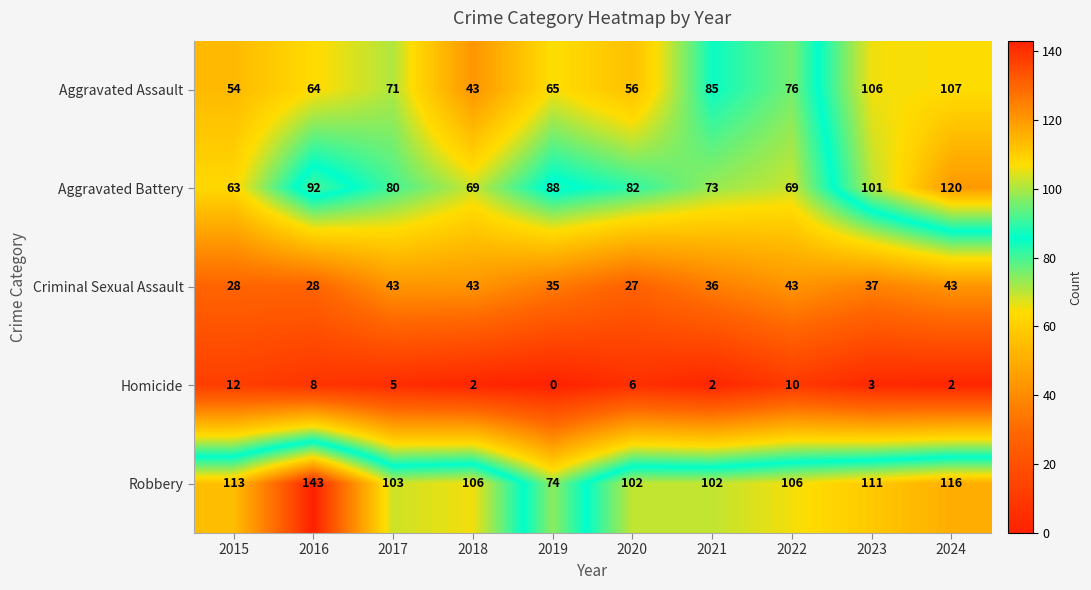

What is the difference between the second highest and second lowest values in the Aggravated Battery series?

32